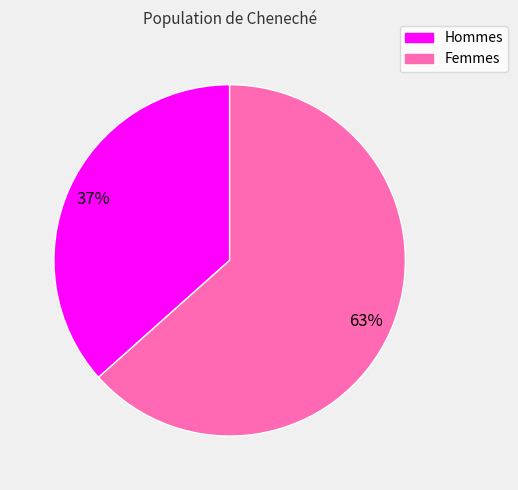

Is there any slice that represents more than half of the pie?

Yes